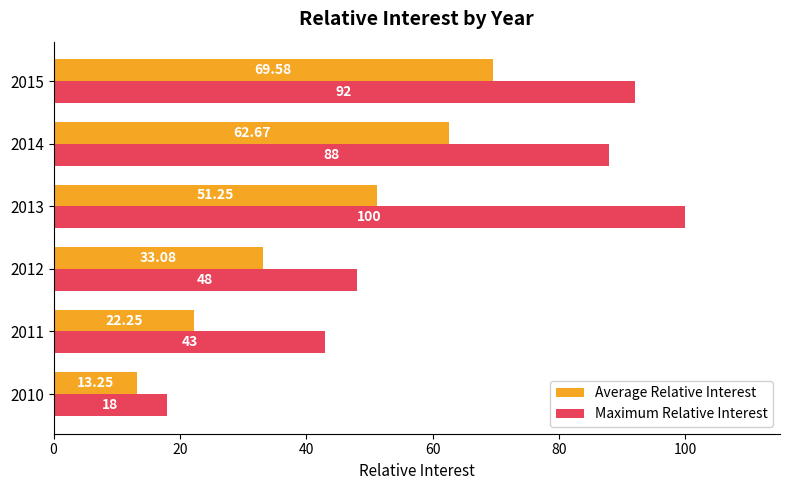

At which category is the sum across all series the highest?

2015